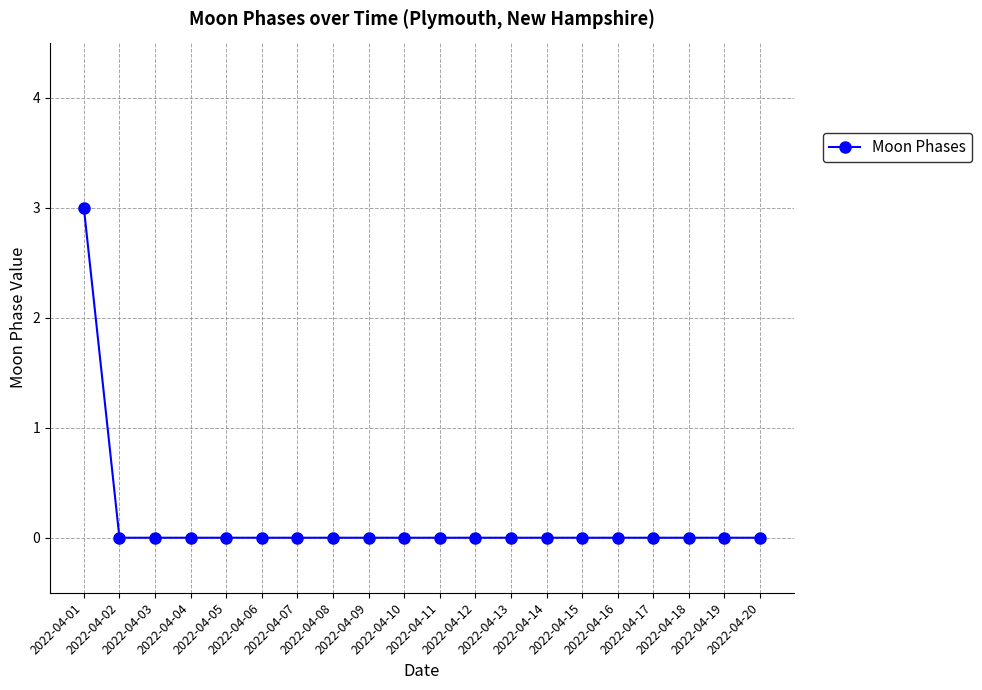

Is it true that the value at 2022-04-20 is 1?

False